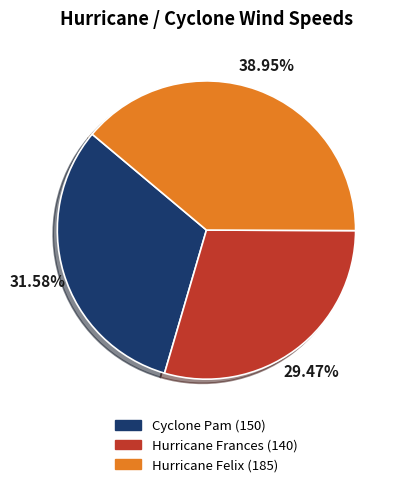

What is the total percentage of Hurricane Frances and Hurricane Felix?

68.4%